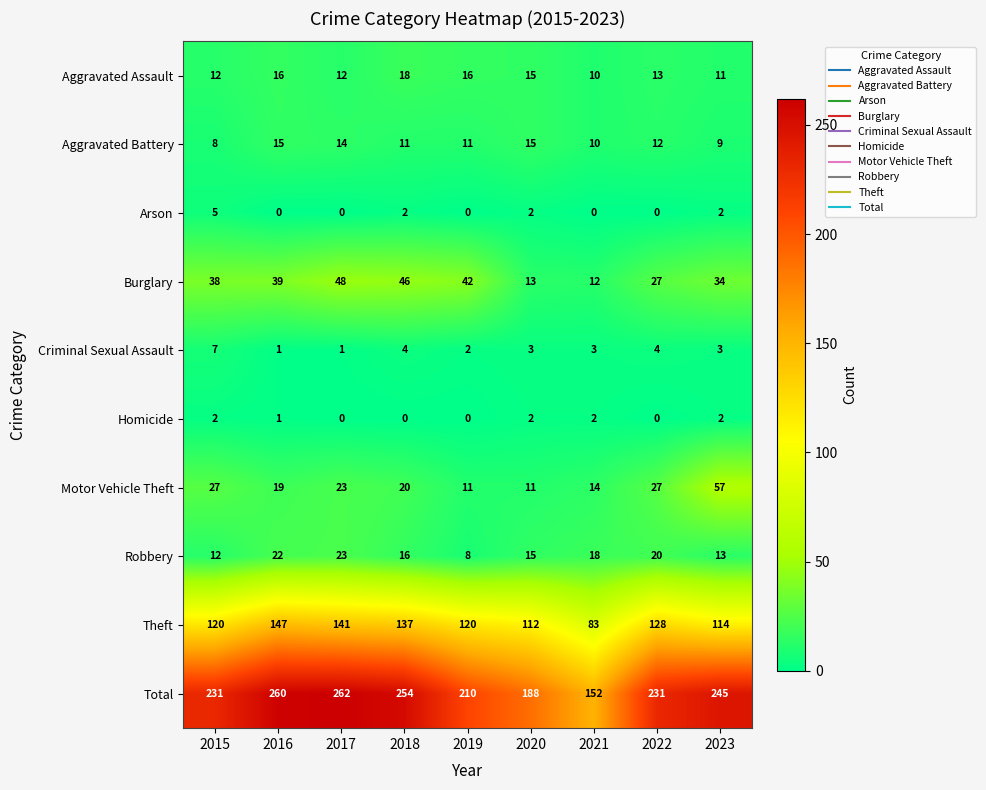

What is the total value across all series at 2019?

420